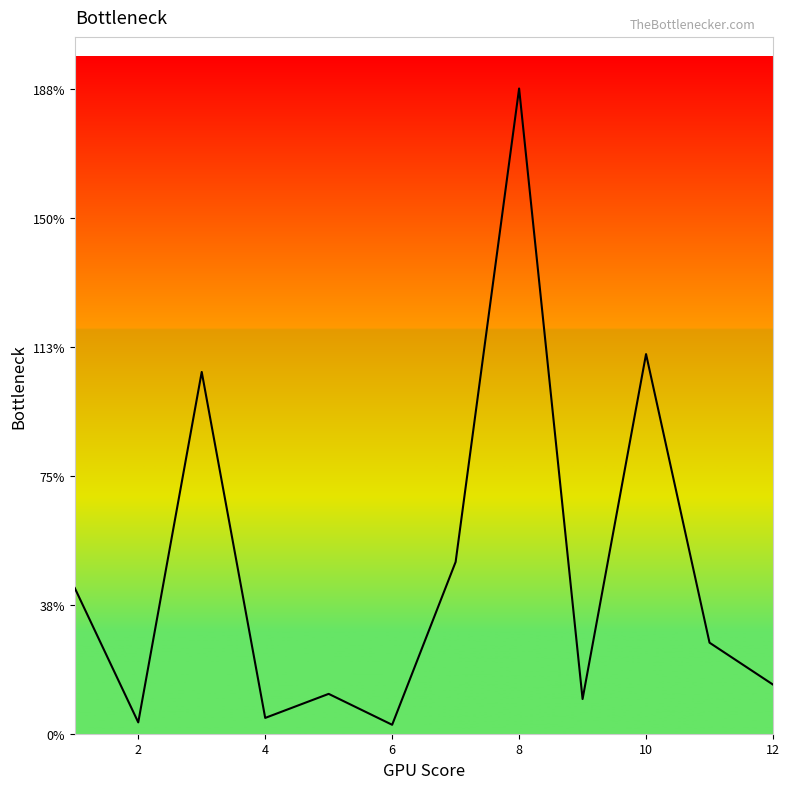

What is the average value?

47.4